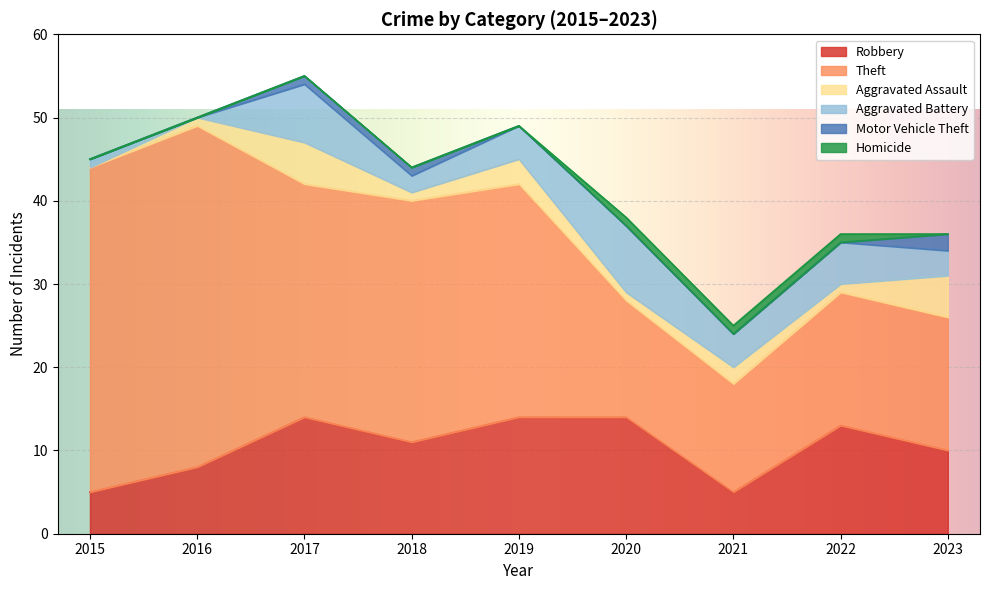

At how many categories does at least one series exceed 10?

9